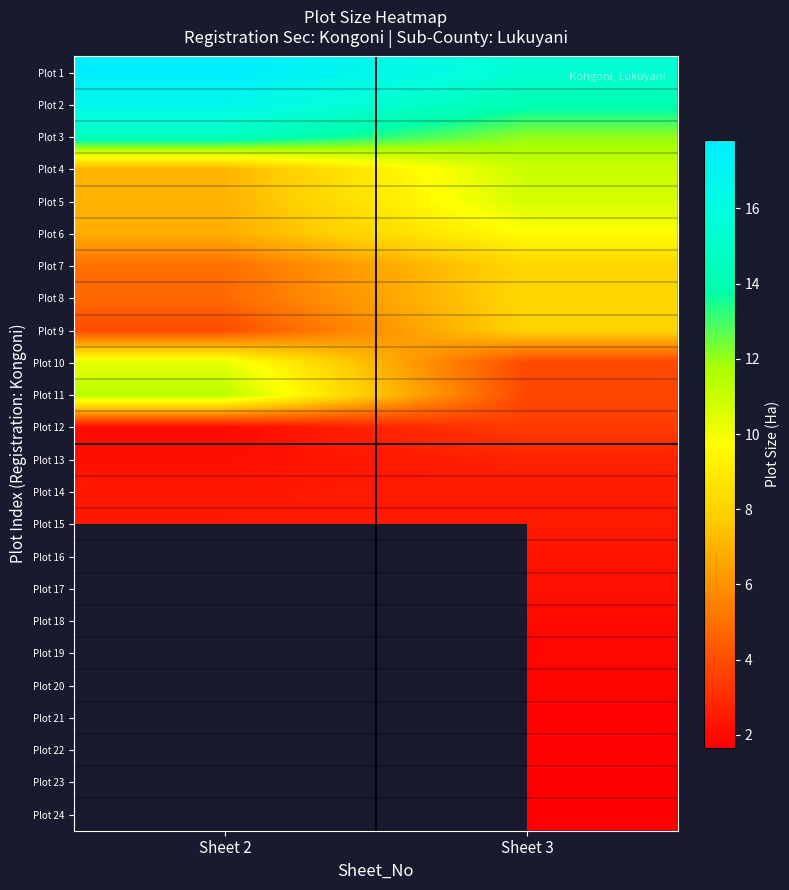

Which series has the widest spread of values?

Plot 11